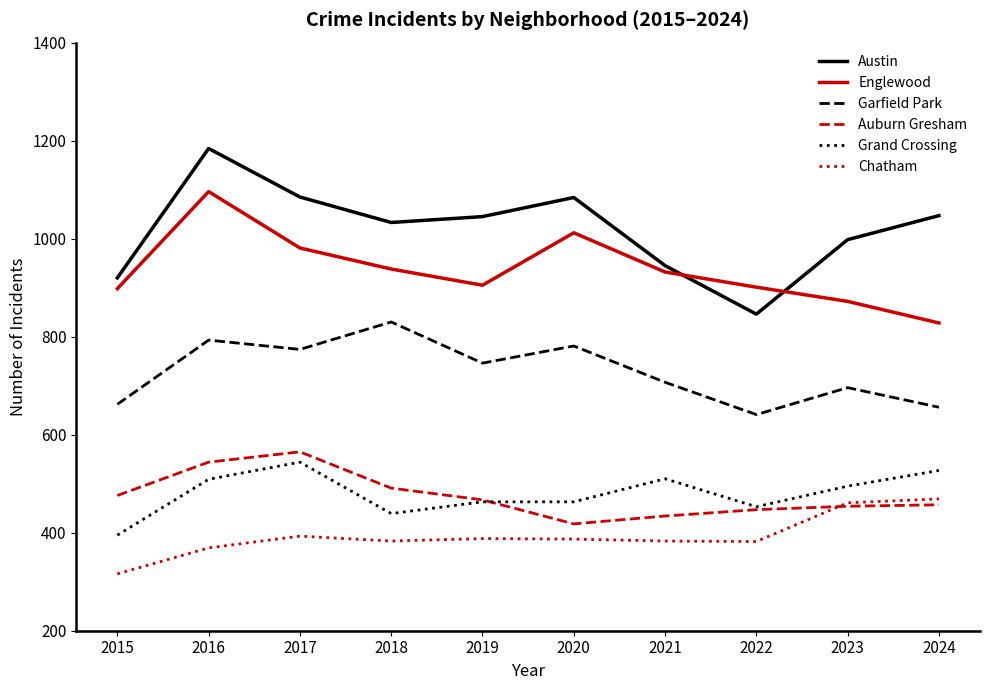

Which series changed the most between 2015 and 2018?

Garfield Park